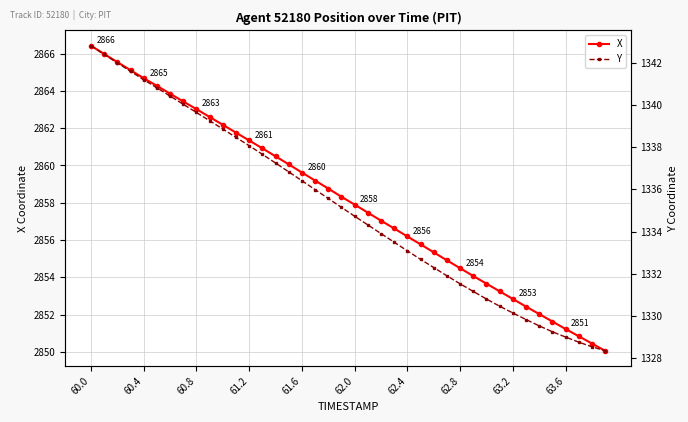

True or false: Y has more than 0 interior local peaks.

False